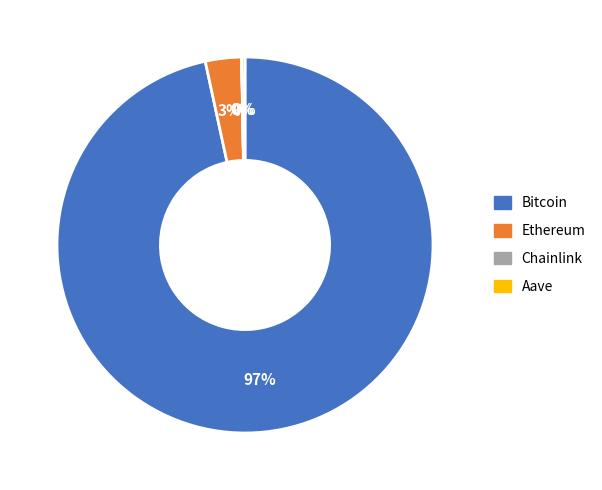

True or false: Ethereum accounts for 3% of the total.

True